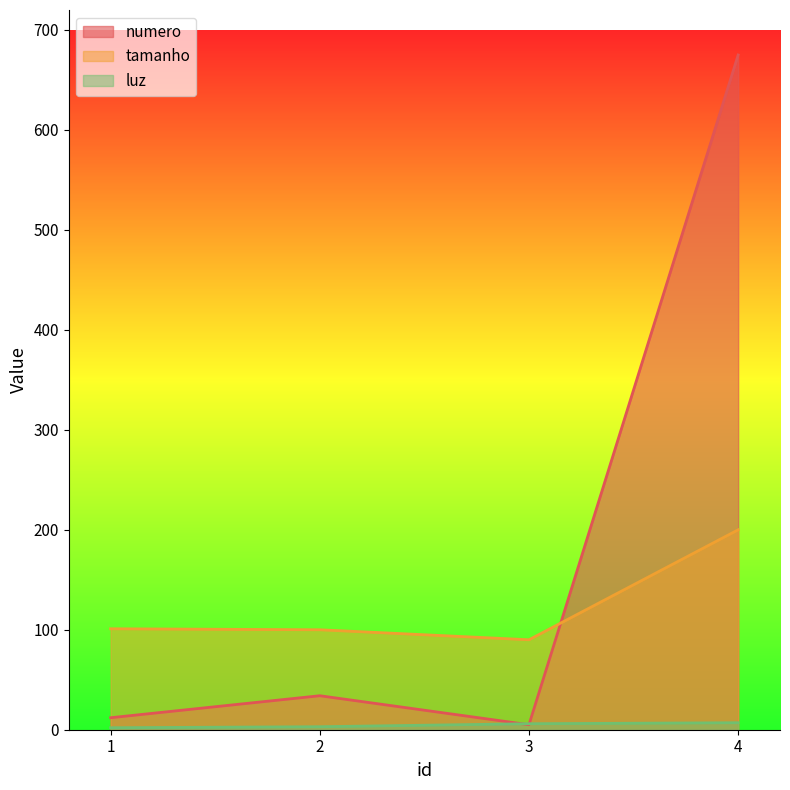

Read the luz value at 3.

6